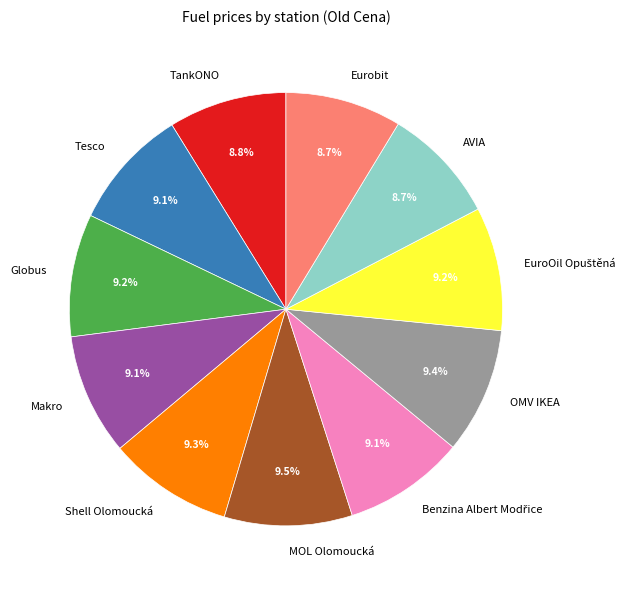

To the nearest percent, what is the combined percentage of OMV IKEA and Globus?

19%